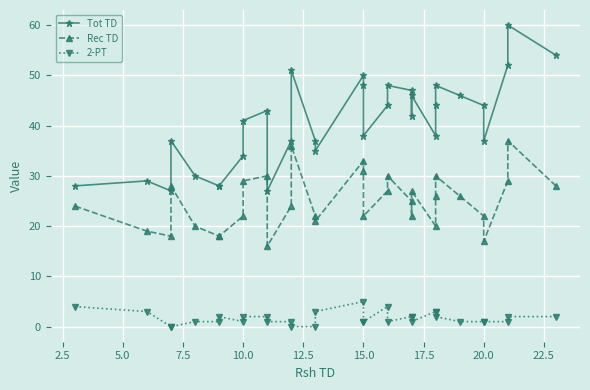

Which series has the largest total across all categories?

Tot TD